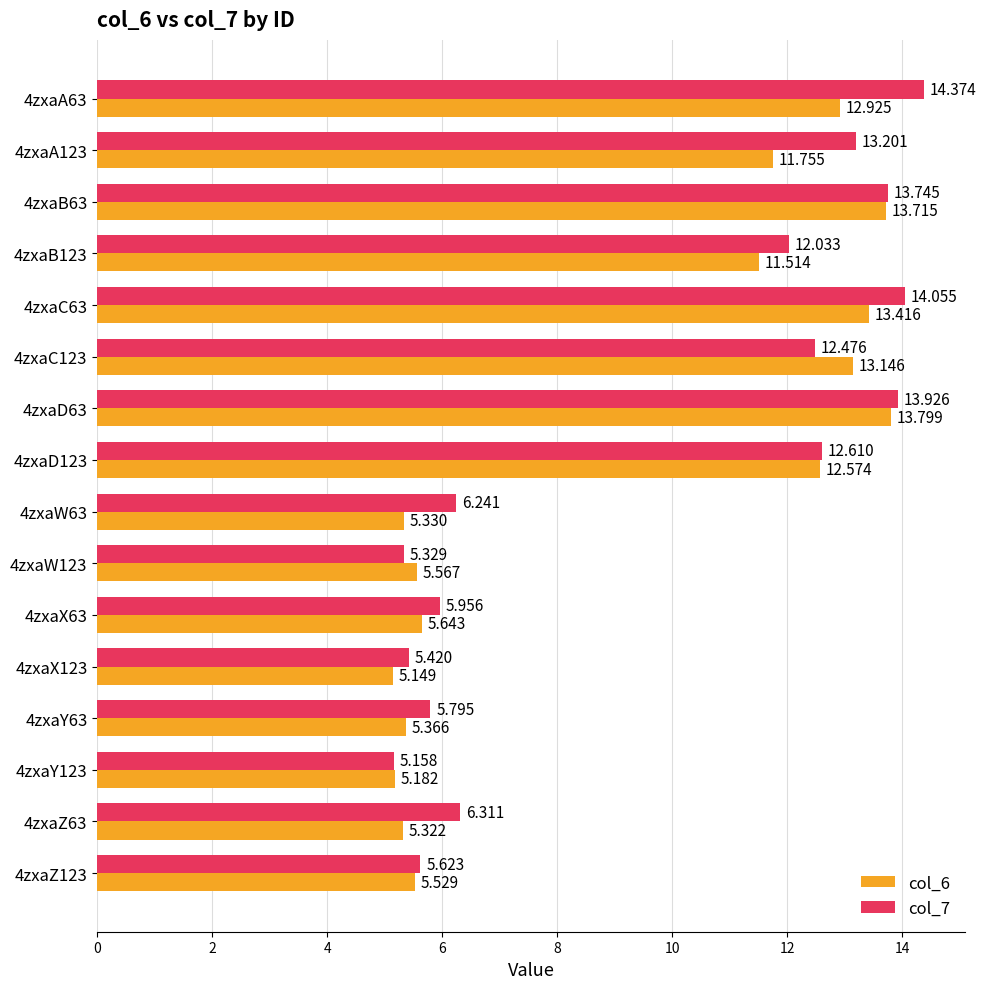

List the labels in order of col_7 value, largest first.

4zxaA63, 4zxaC63, 4zxaD63, 4zxaB63, 4zxaA123, 4zxaD123, 4zxaC123, 4zxaB123, 4zxaZ63, 4zxaW63, 4zxaX63, 4zxaY63, 4zxaZ123, 4zxaX123, 4zxaW123, 4zxaY123